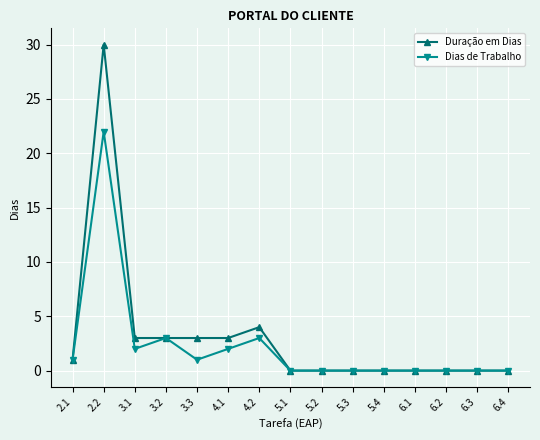

True or false: Duração em Dias has more than 0 interior local peaks.

True